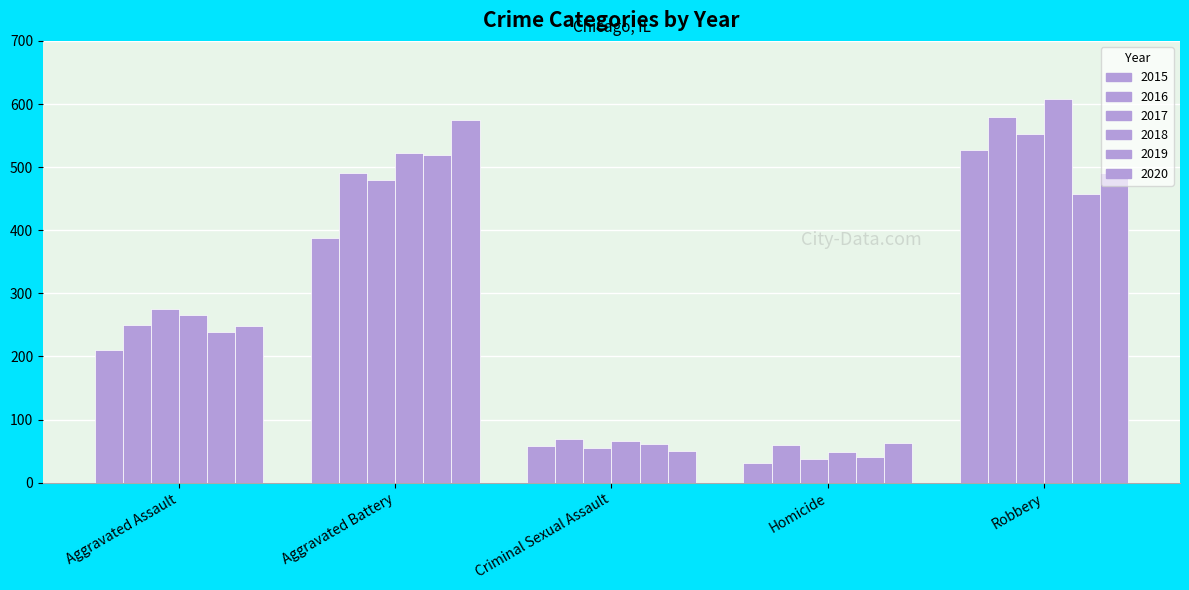

Does the chart contain stacked bars?

No